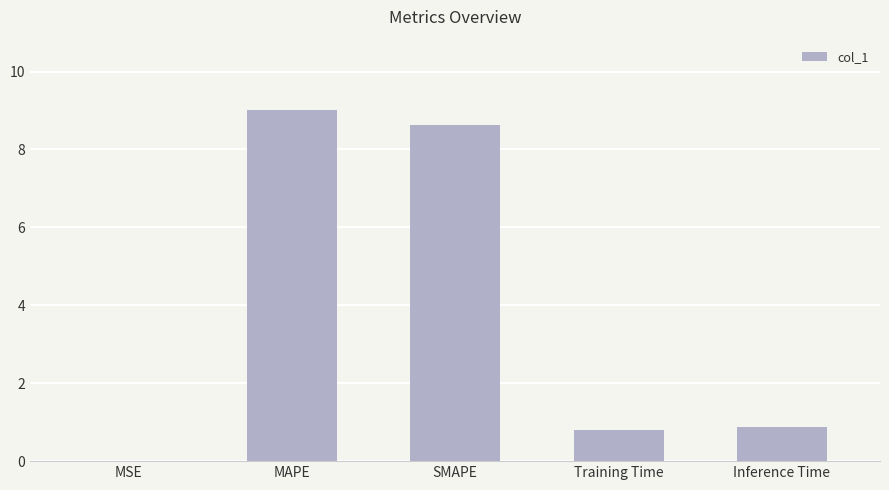

What is the sum of all values?

19.3